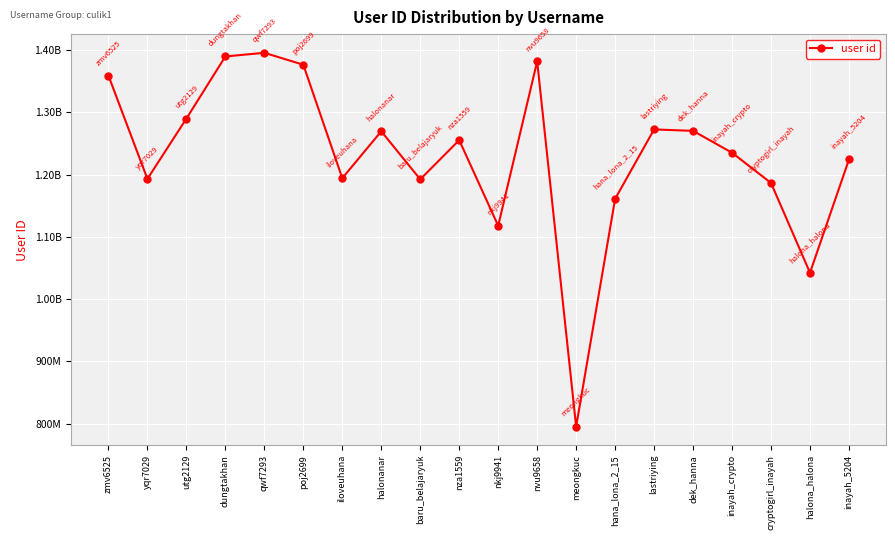

What is the sum of all values?

24599365951